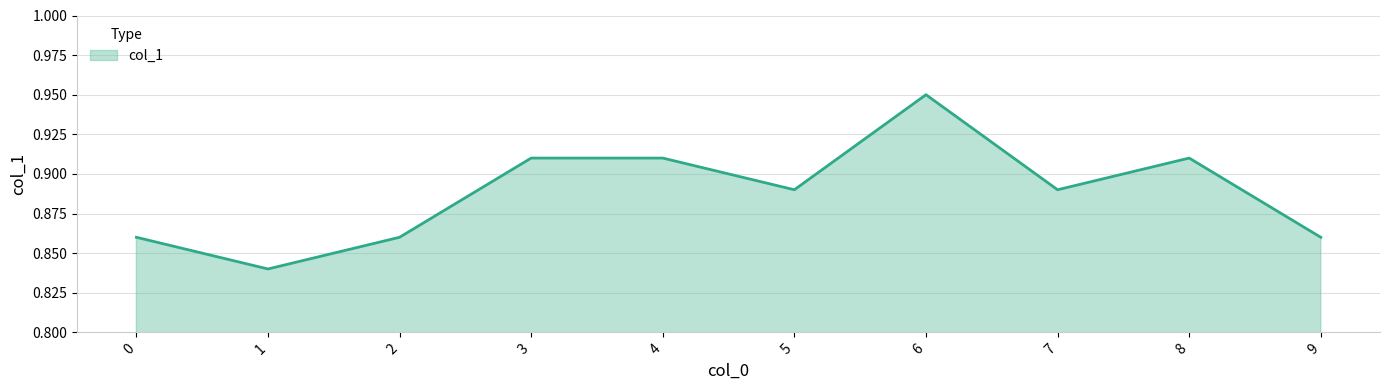

The value at 4 is 0.4. True or false?

False